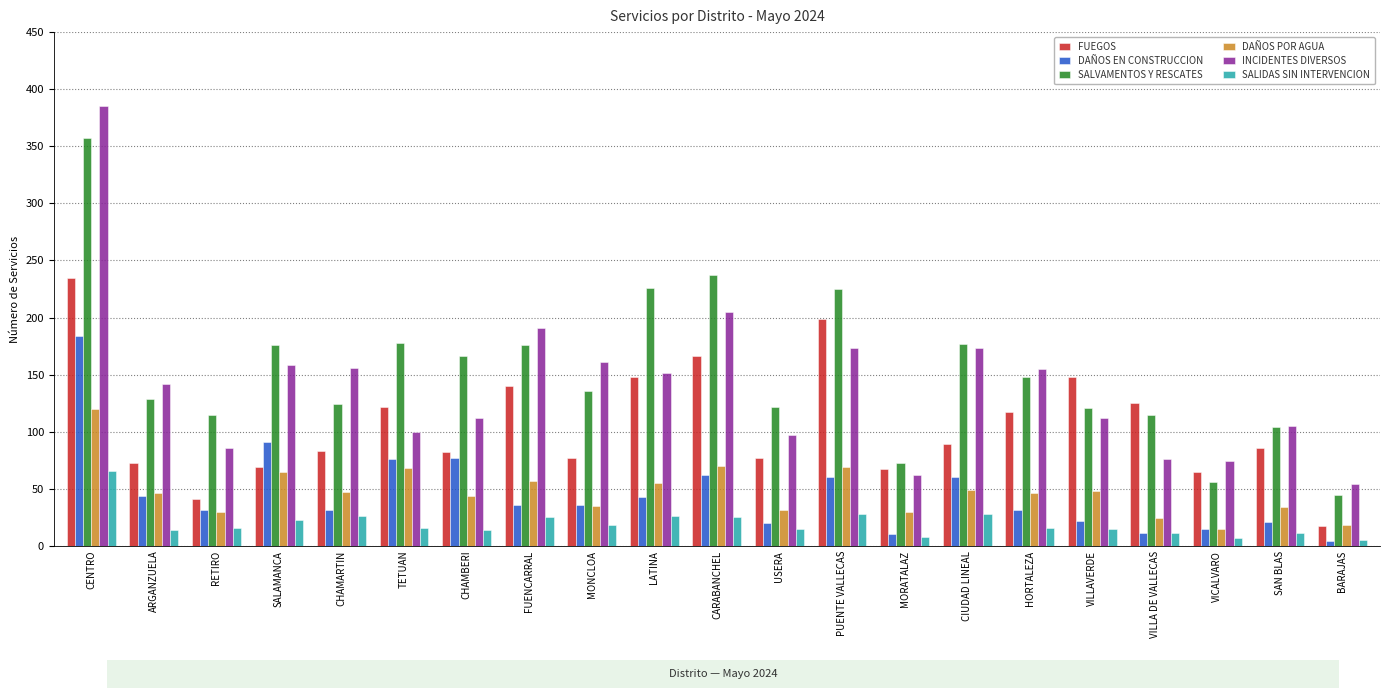

At VILLAVERDE, list the series in order from largest to smallest.

FUEGOS, SALVAMENTOS Y RESCATES, INCIDENTES DIVERSOS, DAÑOS POR AGUA, DAÑOS EN CONSTRUCCION, SALIDAS SIN INTERVENCION